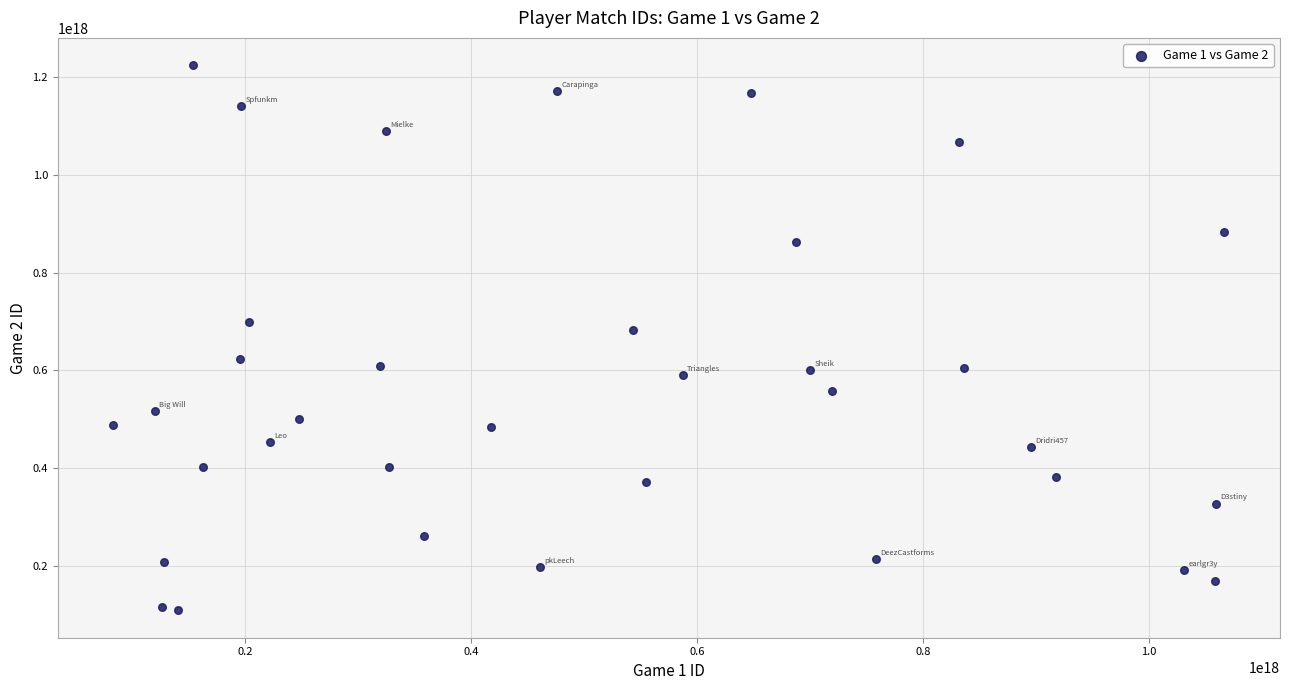

What is the range of X values (max minus min)?

984111784552300544